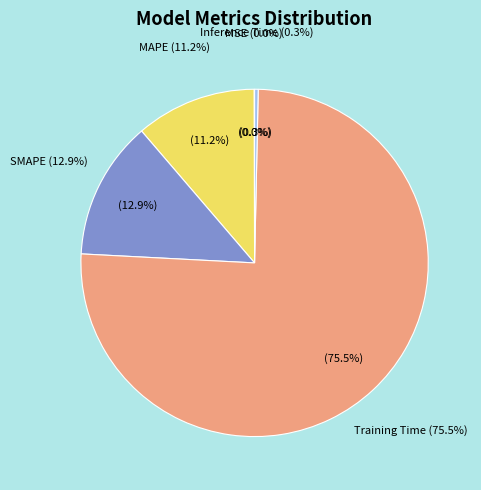

To the nearest percent, what is the average slice percentage?

20%